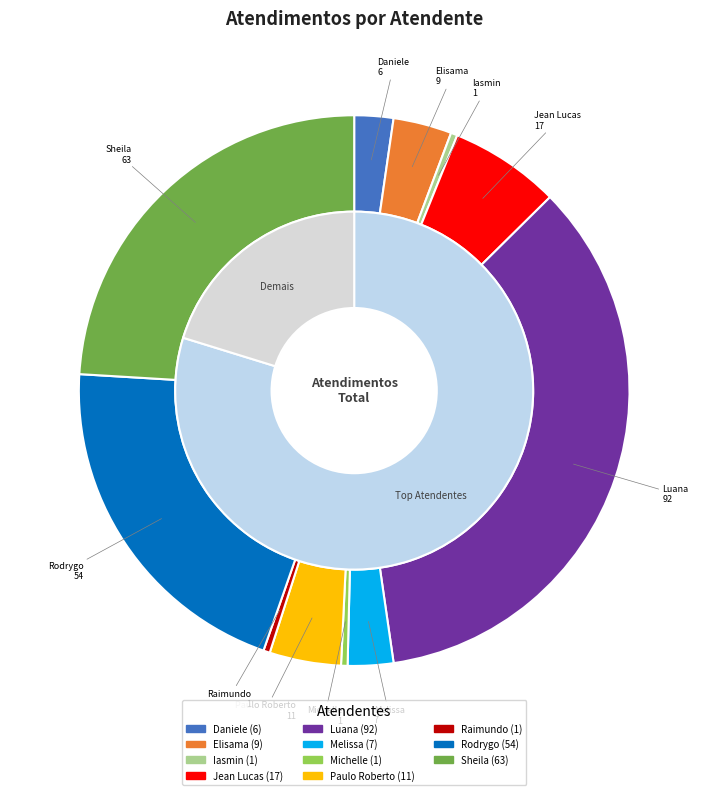

True or false: Luana Cristine Sa dos Santos accounts for 35% of the total.

True